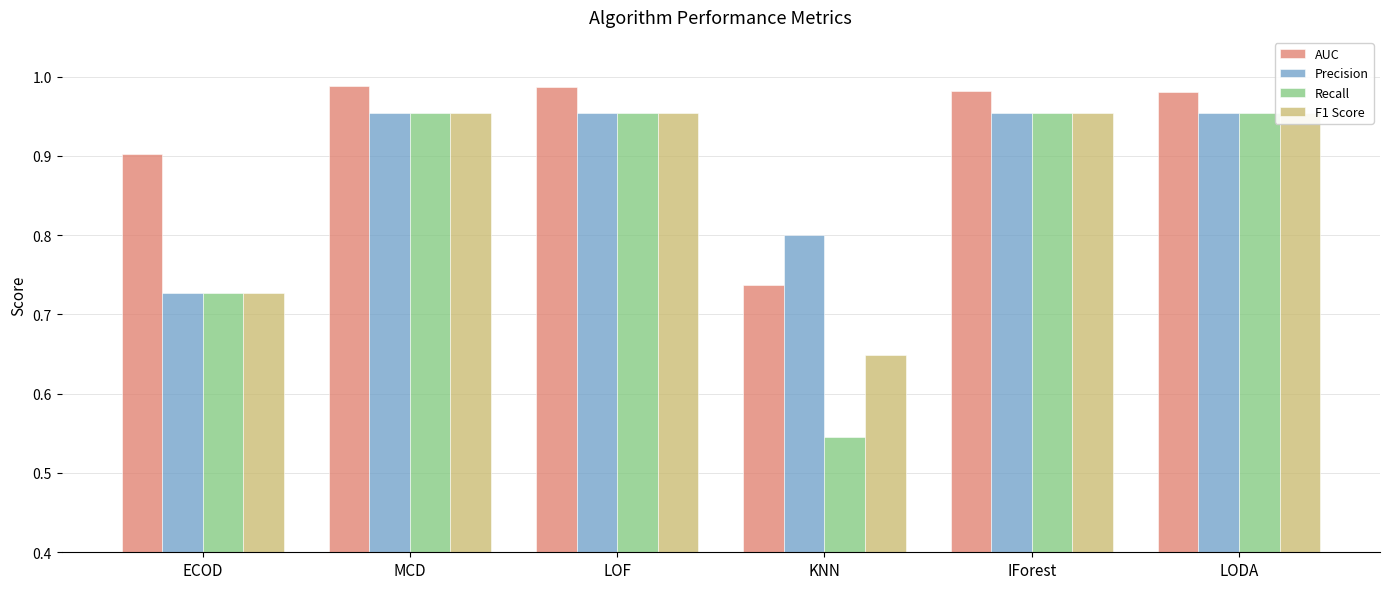

What is the sum of the Precision values at LODA and MCD?

1.9